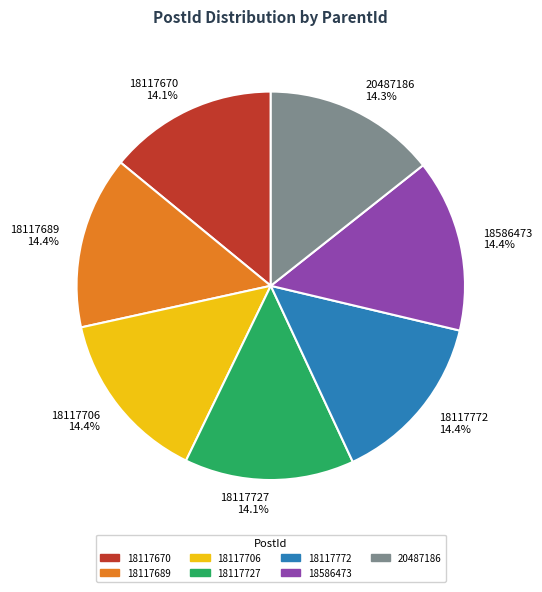

How many slices are in this pie chart?

7